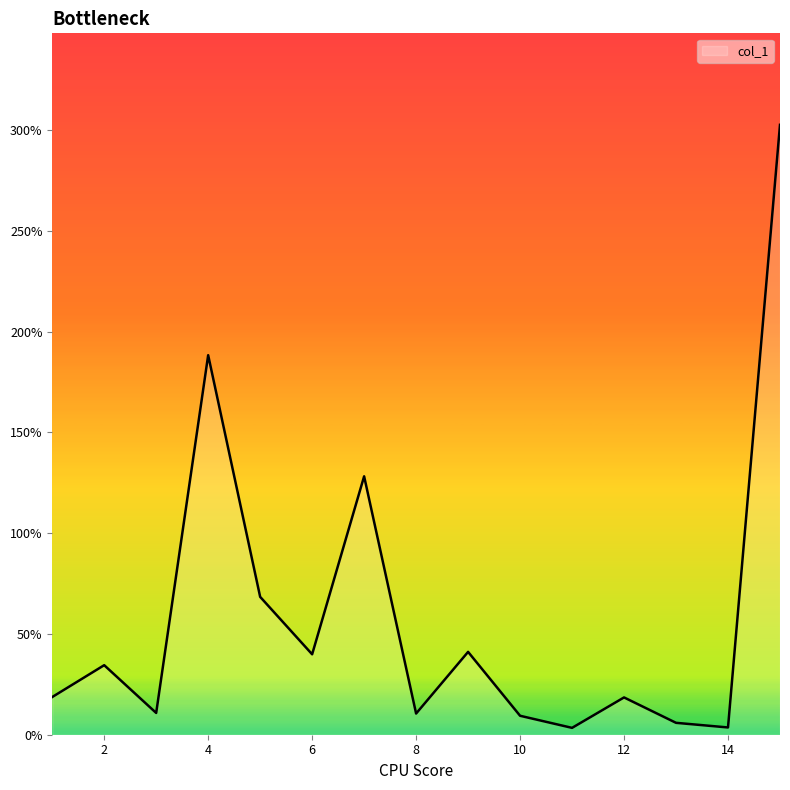

What is the difference between the maximum and minimum values?

299.2